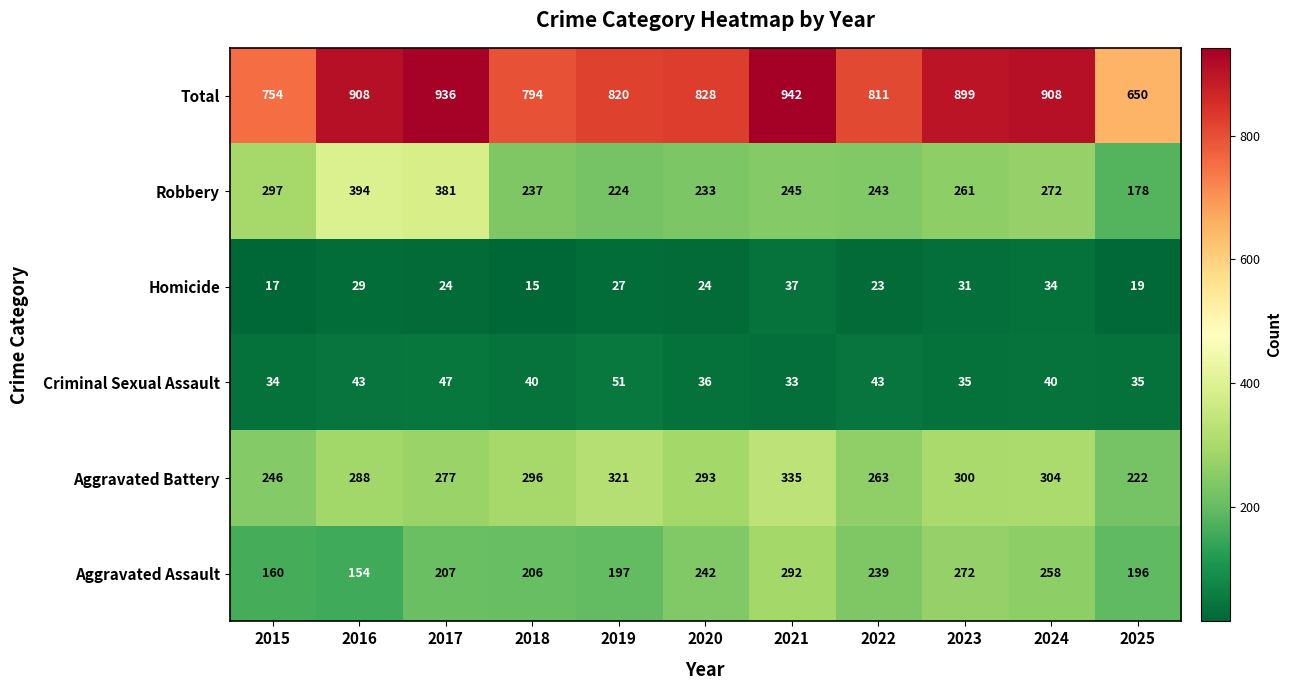

List the series in order of their peak value, lowest first.

Homicide, Criminal Sexual Assault, Aggravated Assault, Aggravated Battery, Robbery, Total